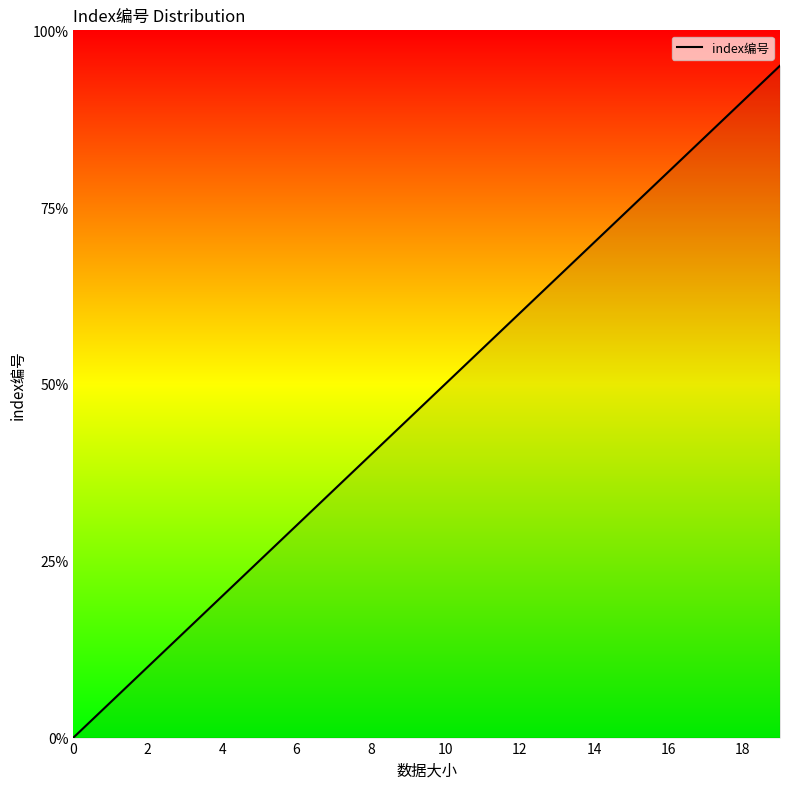

Does the chart have visible grid lines?

No